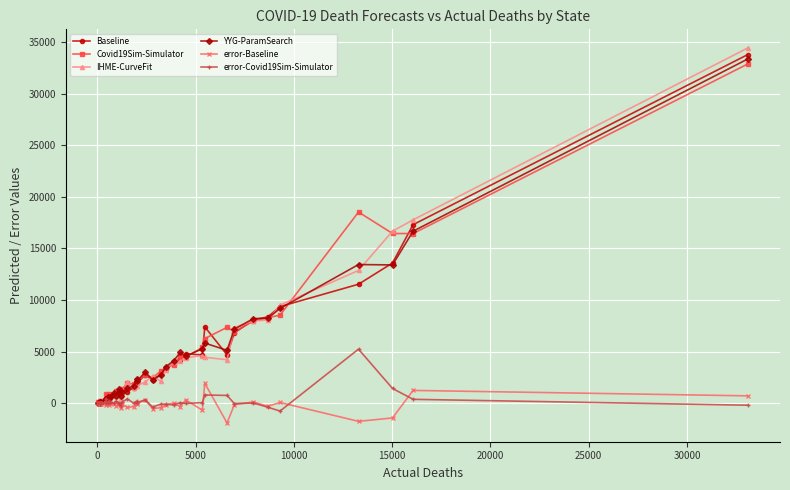

What is the maximum value shown in the chart?

34422.5